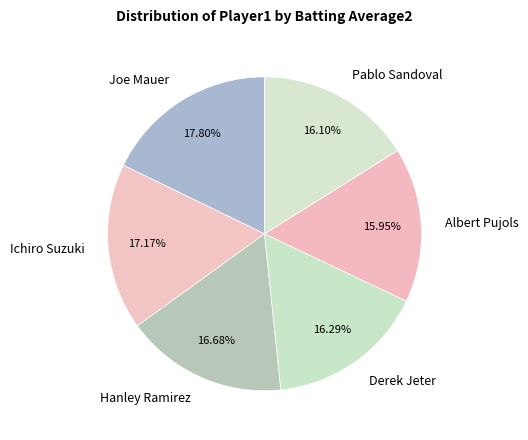

How many segments does this pie chart have?

6